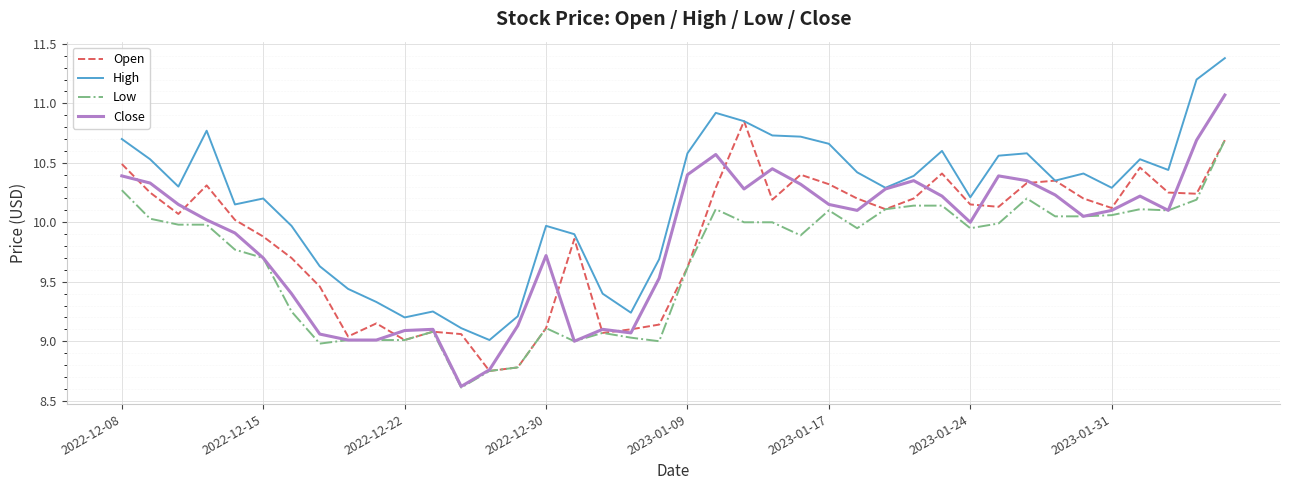

List the series in order of their peak value, lowest first.

Low, Open, Close, High